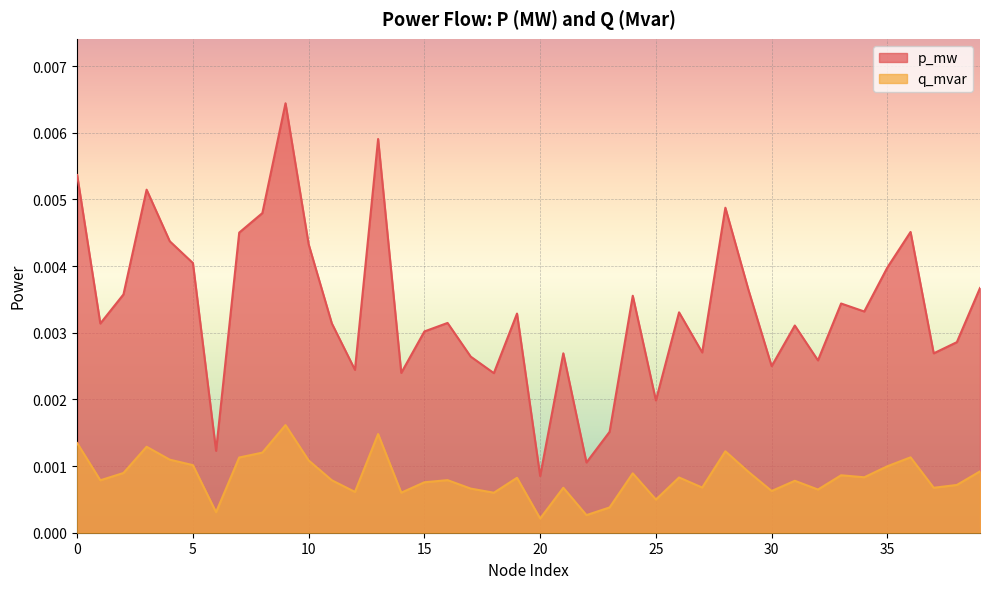

Rank the series by their average value, from lowest to highest.

q_mvar, p_mw